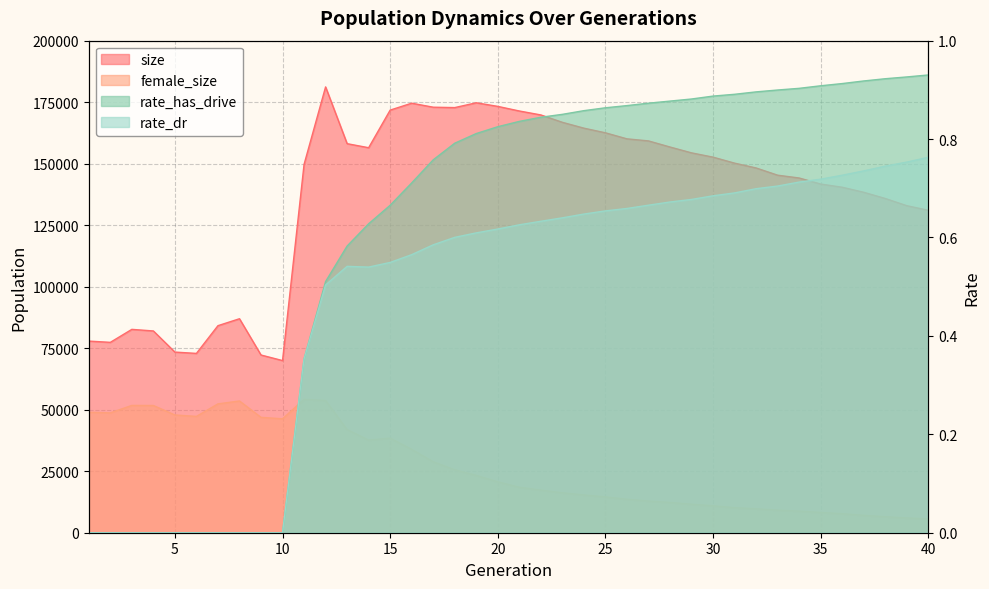

Reading right to left, list all the values displayed in this chart.

size: 131053.0	132920.0	135844.0	138370.0	140422.0	141718.0	144180.0	145321.0	148258.0	150215.0	152655.0	154398.0	156775.0	159255.0	160097.0	162545.0	164438.0	166813.0	169809.0	171416.0	173286.0	174751.0	172798.0	172957.0	174581.0	171781.0	156490.0	158136.0	181204.0	149701.0	69971.0	72234.0	86979.0	84155.0	72886.0	73425.0	82013.0	82656.0	77378.0	77894.0
female_size: 5634.0	6019.0	6519.0	7072.0	7752.0	8243.0	8794.0	9185.0	9746.0	10195.0	10963.0	11595.0	12322.0	12879.0	13633.0	14568.0	15362.0	16232.0	17341.0	18506.0	20713.0	23311.0	25612.0	28862.0	33907.0	38476.0	37672.0	41950.0	53774.0	54220.0	46306.0	46891.0	53547.0	52370.0	47281.0	47860.0	51716.0	51747.0	48716.0	48967.0
rate_dr: 0.8	0.8	0.7	0.7	0.7	0.7	0.7	0.7	0.7	0.7	0.7	0.7	0.7	0.7	0.7	0.7	0.6	0.6	0.6	0.6	0.6	0.6	0.6	0.6	0.6	0.5	0.5	0.5	0.5	0.4	0.0	0.0	0.0	0.0	0.0	0.0	0.0	0.0	0.0	0.0
rate_has_drive: 0.9	0.9	0.9	0.9	0.9	0.9	0.9	0.9	0.9	0.9	0.9	0.9	0.9	0.9	0.9	0.9	0.9	0.9	0.8	0.8	0.8	0.8	0.8	0.8	0.7	0.7	0.6	0.6	0.5	0.4	0.0	0.0	0.0	0.0	0.0	0.0	0.0	0.0	0.0	0.0